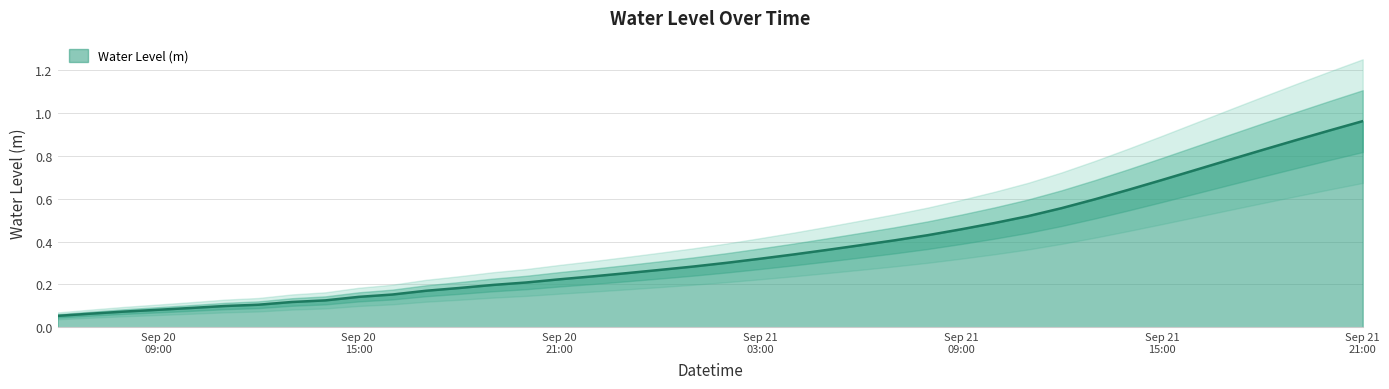

What is the difference between the second highest and second lowest values?

0.9